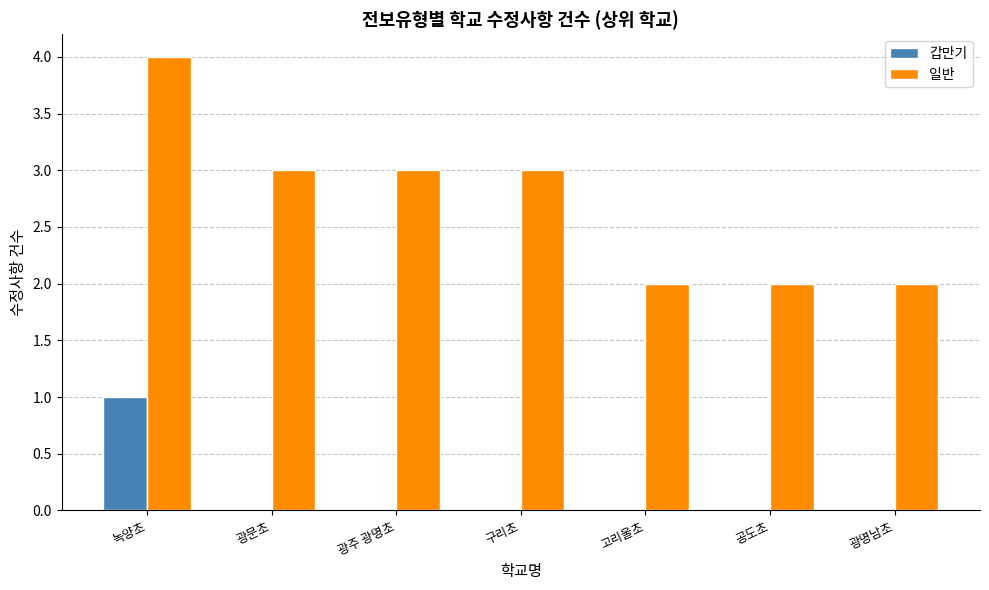

What are all the series names shown in the legend?

갑만기, 일반